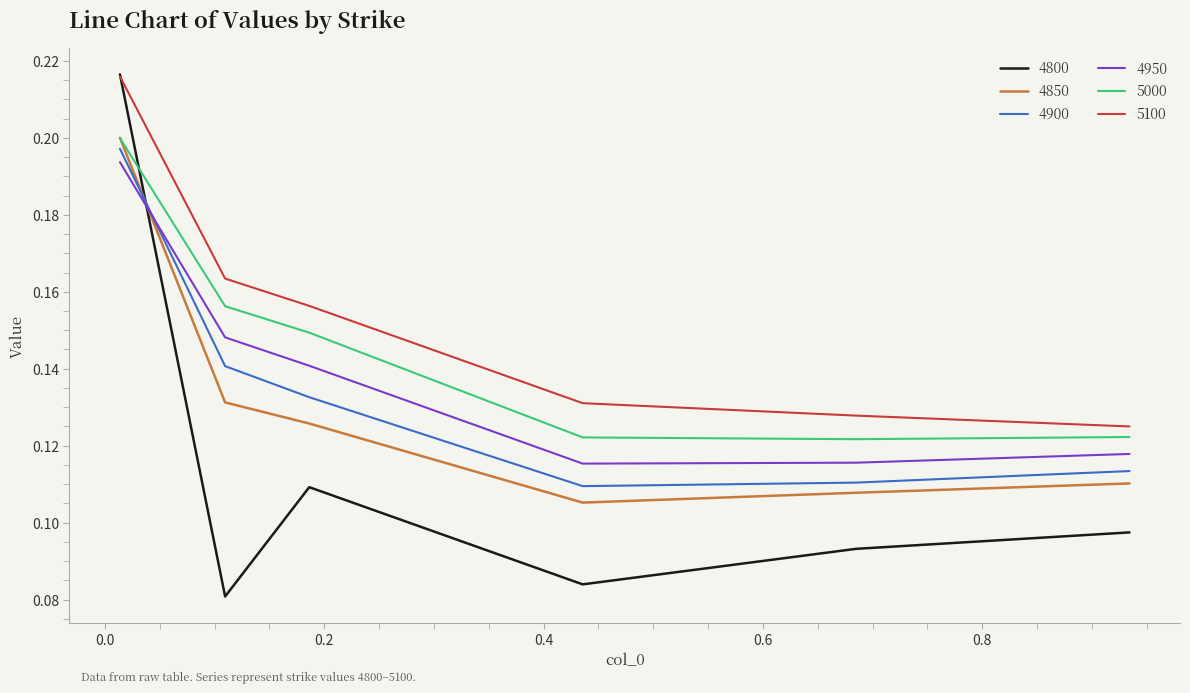

Which series has the largest total across all categories?

5100